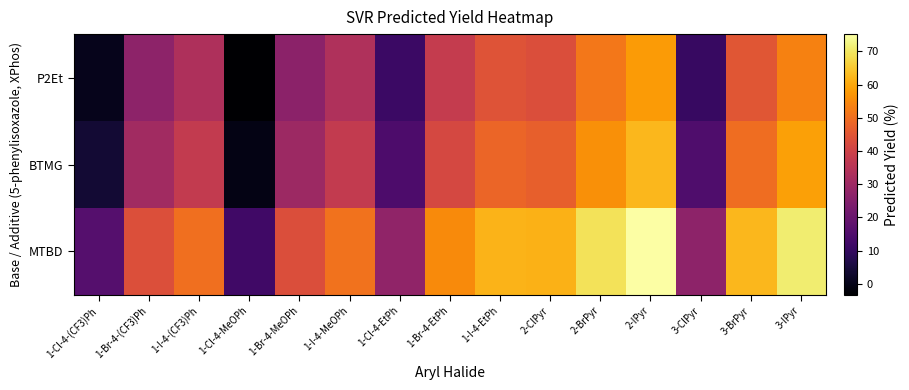

Reading right to left, list all the values displayed in this chart.

P2Et: 3-IPyr=53.6	3-BrPyr=45.1	3-ClPyr=10.8	2-IPyr=57.8	2-BrPyr=51.7	2-ClPyr=43.1	1-I-4-EtPh=44.2	1-Br-4-EtPh=37.8	1-Cl-4-EtPh=11.2	1-I-4-MeOPh=33.7	1-Br-4-MeOPh=26.5	1-Cl-4-MeOPh=-3.3	1-I-4-(CF3)Ph=33.3	1-Br-4-(CF3)Ph=26.9	1-Cl-4-(CF3)Ph=0.5
BTMG: 3-IPyr=58.8	3-BrPyr=49.8	3-ClPyr=14.8	2-IPyr=62.4	2-BrPyr=56.0	2-ClPyr=47.2	1-I-4-EtPh=48.5	1-Br-4-EtPh=41.7	1-Cl-4-EtPh=14.6	1-I-4-MeOPh=37.7	1-Br-4-MeOPh=30.0	1-Cl-4-MeOPh=-0.4	1-I-4-(CF3)Ph=37.6	1-Br-4-(CF3)Ph=30.9	1-Cl-4-(CF3)Ph=4.0
MTBD: 3-IPyr=71.0	3-BrPyr=62.5	3-ClPyr=27.0	2-IPyr=75.2	2-BrPyr=69.2	2-ClPyr=61.6	1-I-4-EtPh=61.8	1-Br-4-EtPh=55.1	1-Cl-4-EtPh=27.5	1-I-4-MeOPh=50.7	1-Br-4-MeOPh=43.1	1-Cl-4-MeOPh=12.2	1-I-4-(CF3)Ph=50.3	1-Br-4-(CF3)Ph=43.6	1-Cl-4-(CF3)Ph=16.2